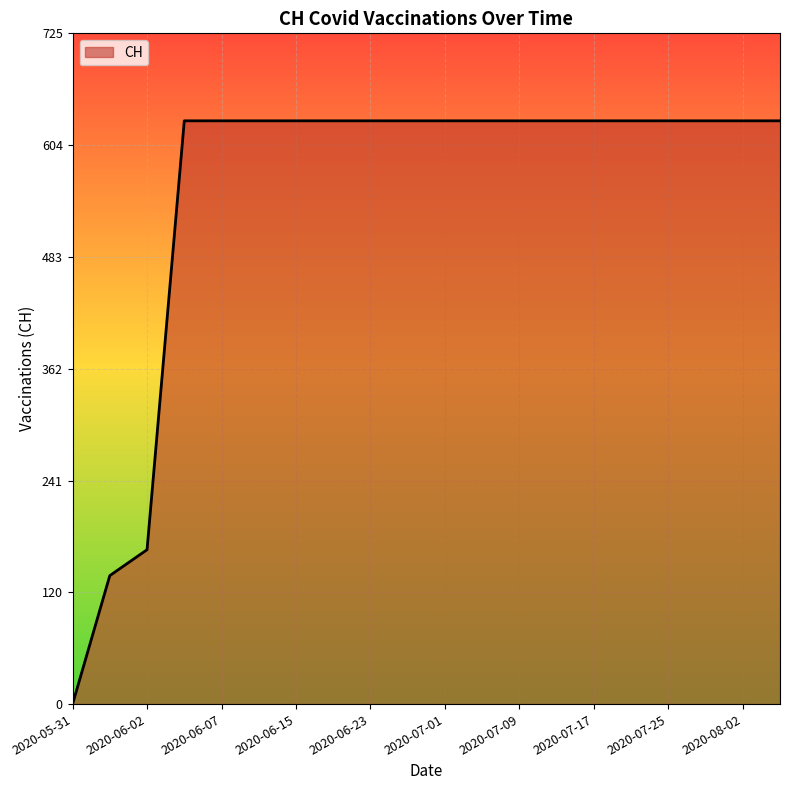

What is the difference between the maximum and minimum values?

631